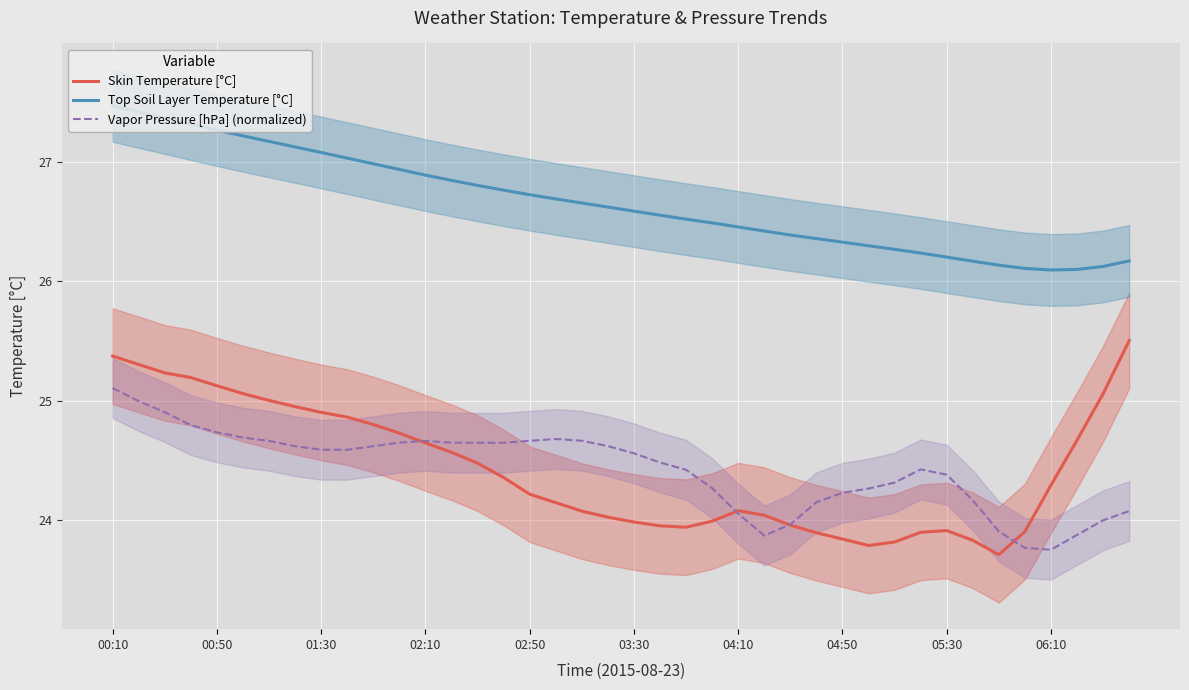

What is the maximum value shown in the chart?

27.5